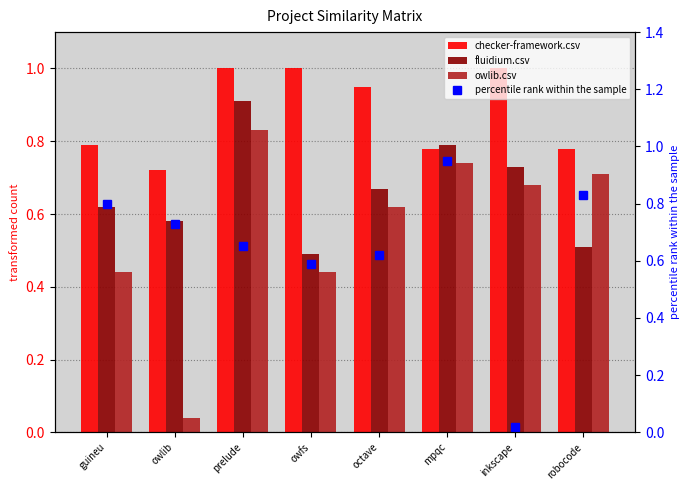

What are all the series names shown in the legend?

checker-framework.csv, fluidium.csv, owlib.csv, percentile rank within the sample